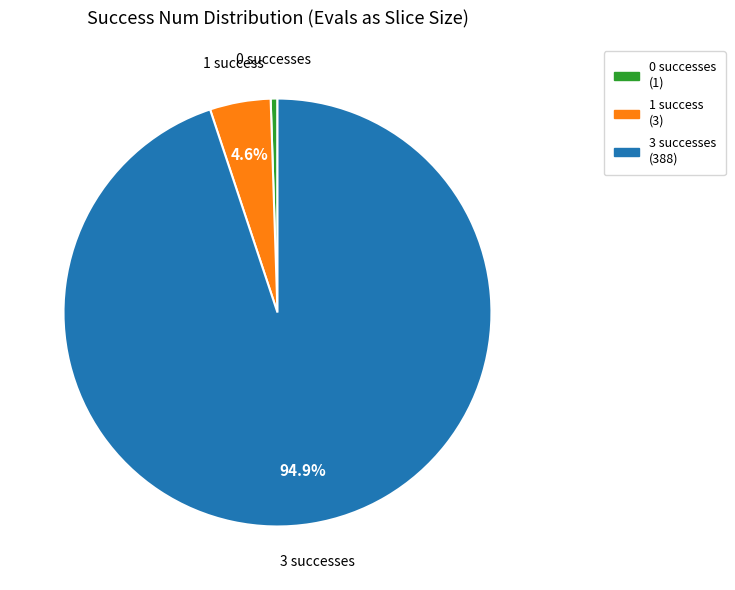

Between 0 successes and 3 successes, which is larger?

3 successes